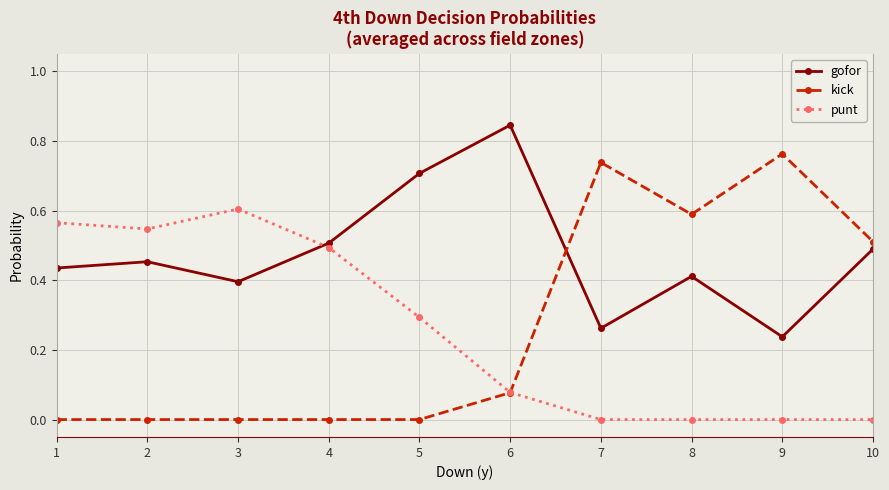

How many intersections are there between gofor and punt?

1